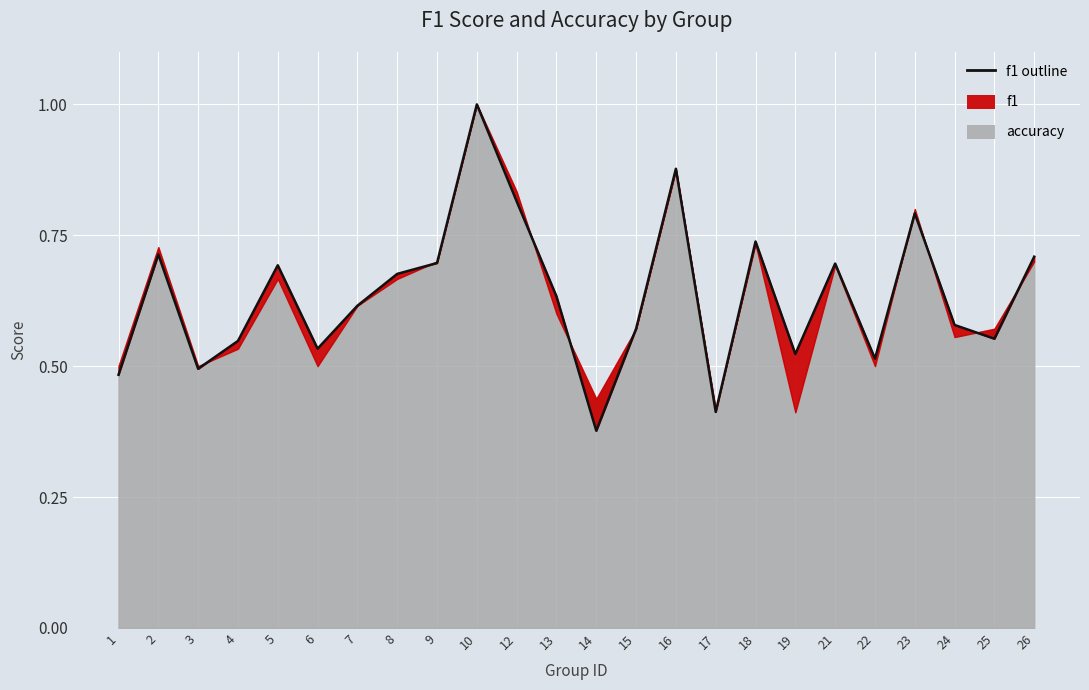

At which label is the value closest to 0?

14